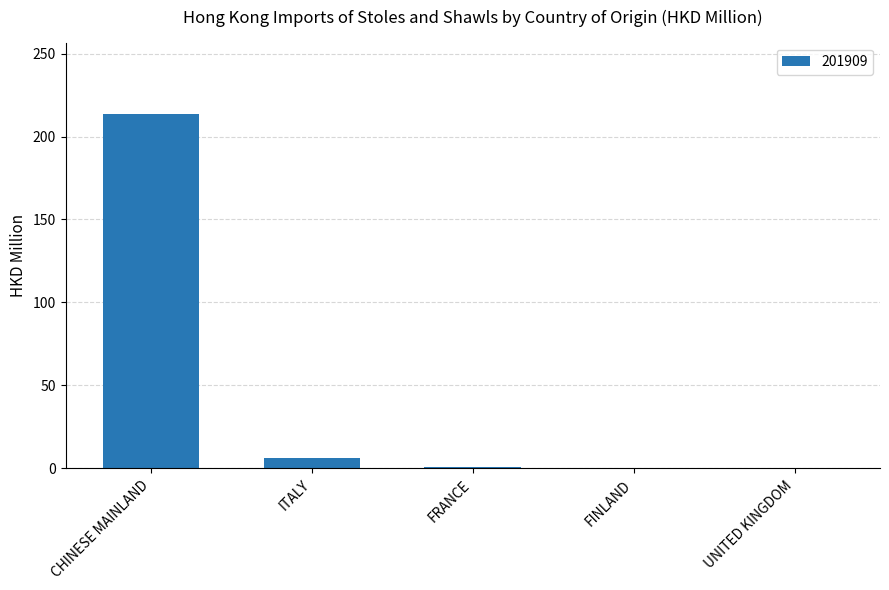

The value at CHINESE MAINLAND is 328.5. True or false?

False